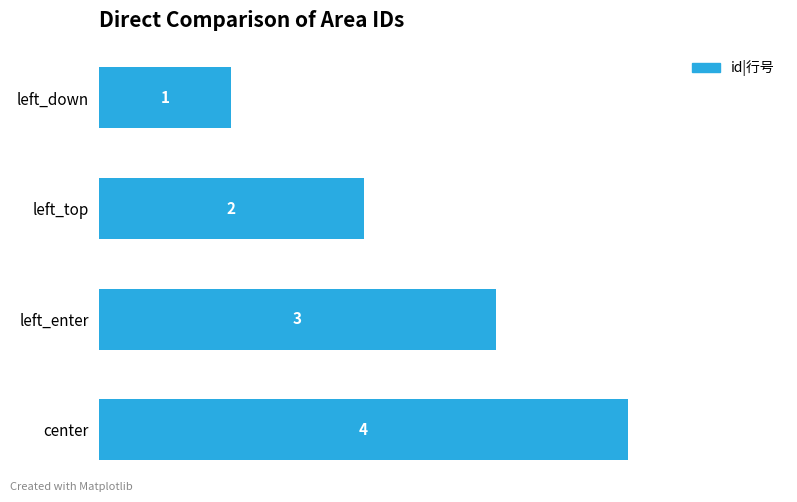

Are the bars grouped side by side (vs. stacked)?

No